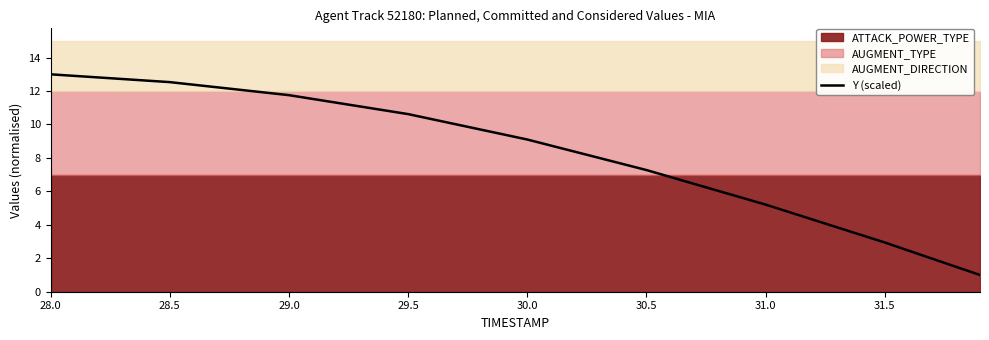

What is the change in value from 29.0 to 29.5?

-1.1